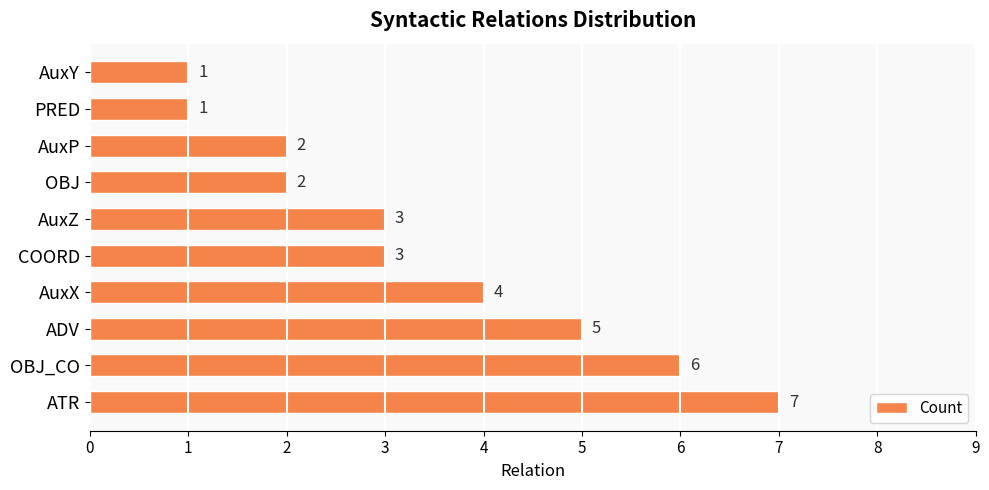

Reading bottom to top, list all the values displayed in this chart.

ATR=7	OBJ_CO=6	ADV=5	AuxX=4	COORD=3	AuxZ=3	OBJ=2	AuxP=2	PRED=1	AuxY=1